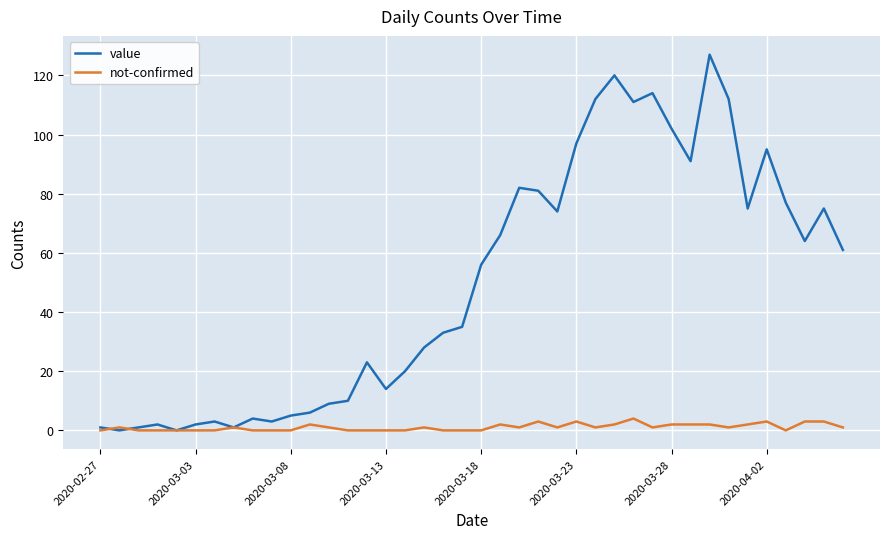

List the series in order of their overall mean, lowest first.

not-confirmed, value